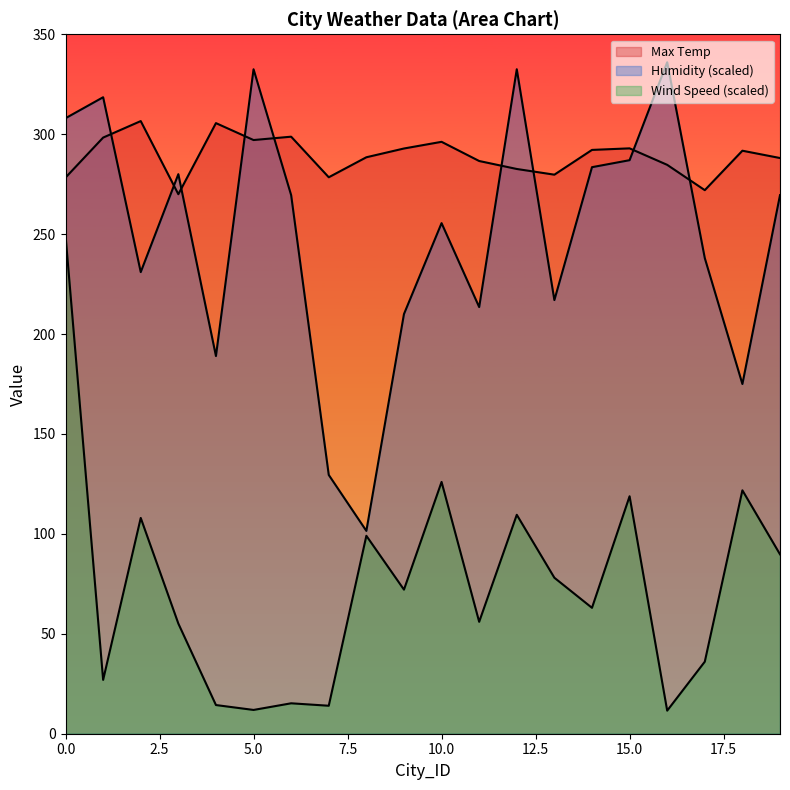

At how many categories does at least one series exceed 171?

20